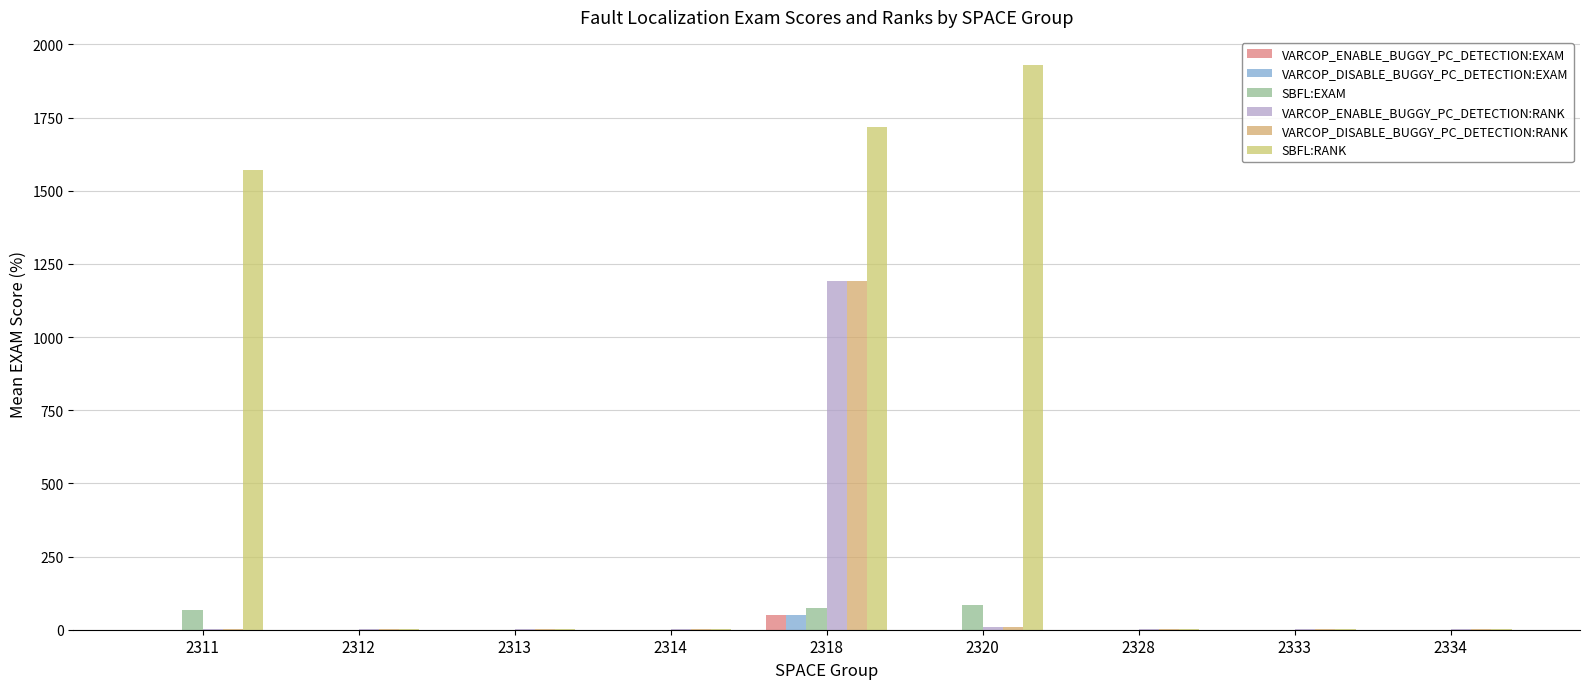

At which category does the chart reach its peak across all series?

2320